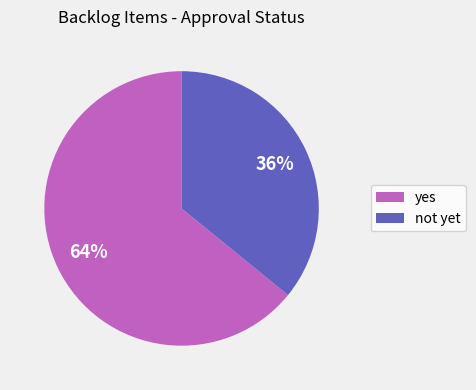

Combined, do not yet and yes account for over 50%?

Yes